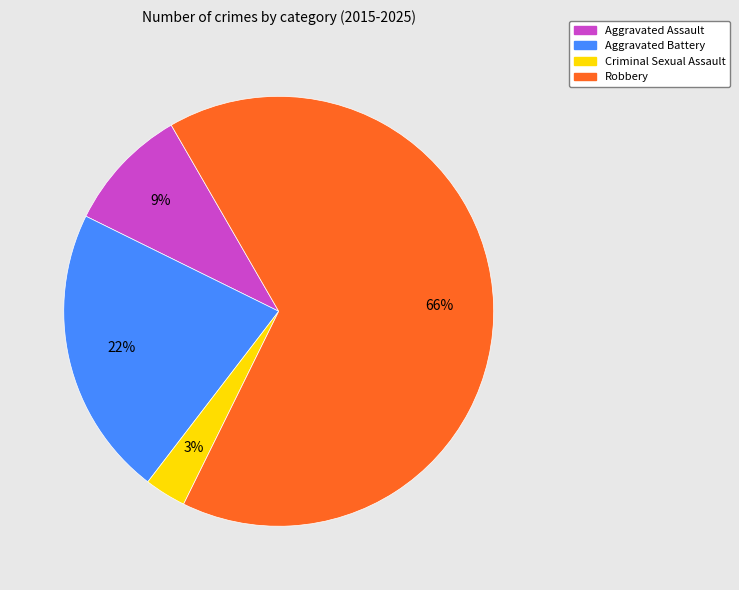

Do Aggravated Assault and Robbery together represent more than half of the pie?

Yes